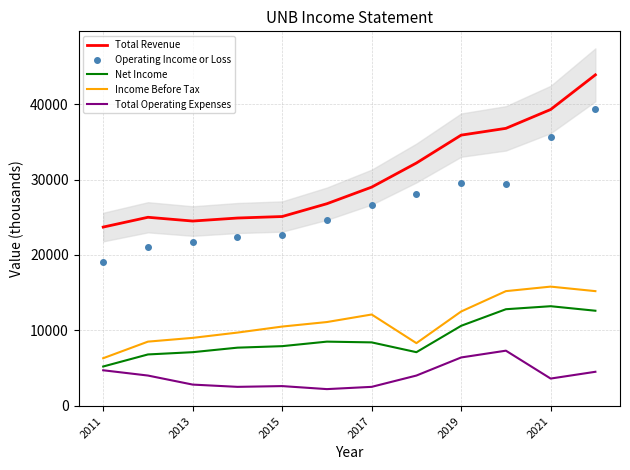

Count the number of categories in the chart.

12